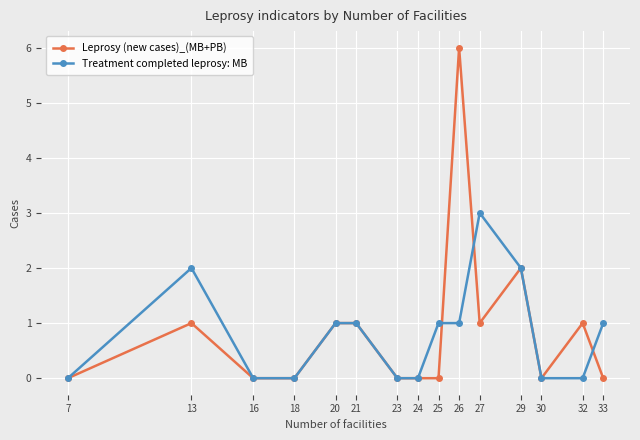

Which series has the widest spread of values?

Leprosy (new cases)_(MB+PB)